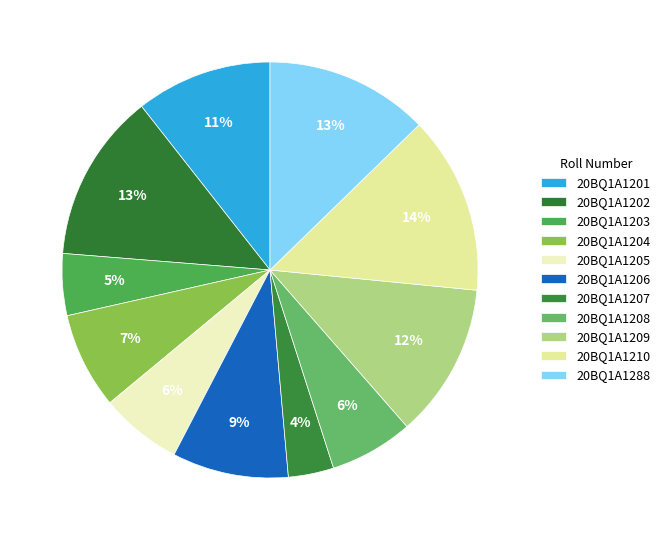

Is it true that 20BQ1A1204 is 7% of the pie?

True